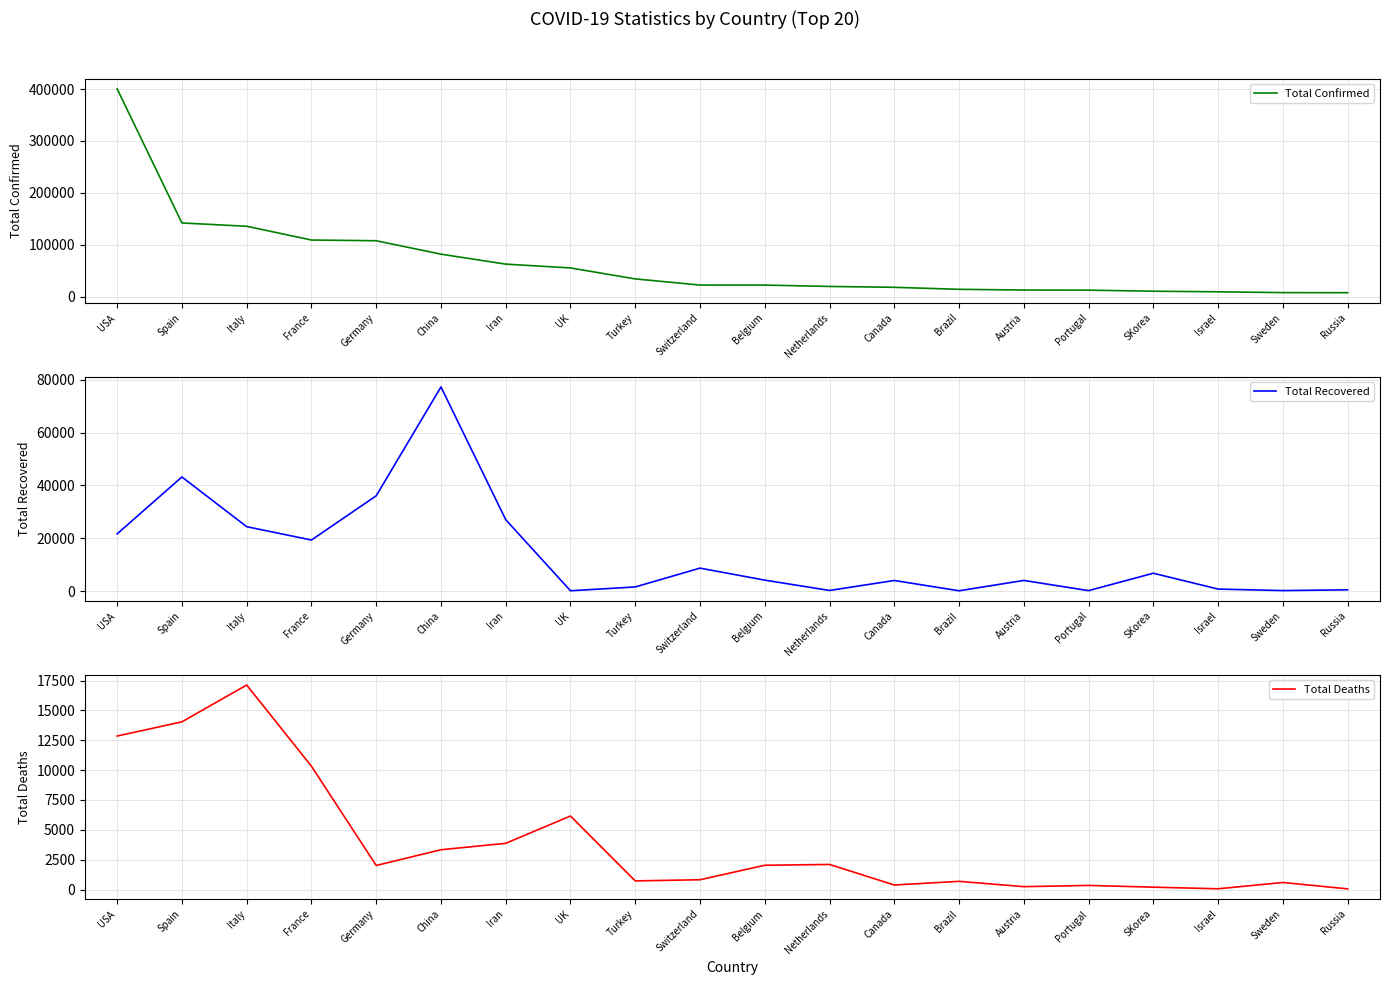

Which has a higher value, Turkey or Germany?

Germany